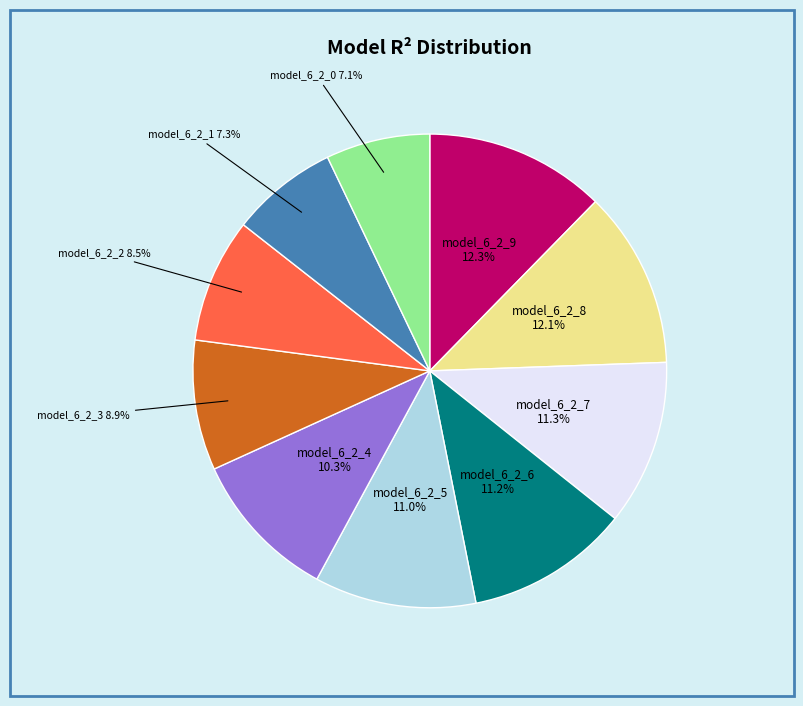

Is there any slice that represents more than half of the pie?

No